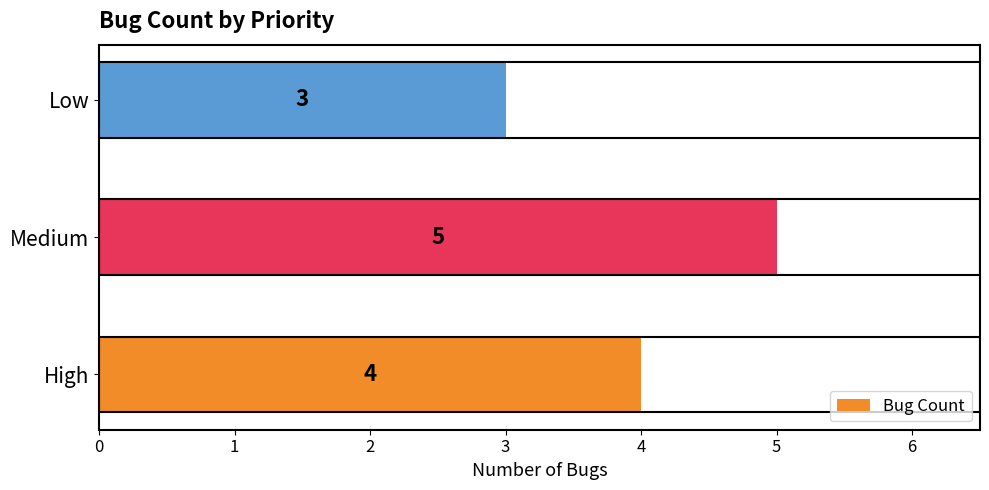

What value does the data have at Medium?

5